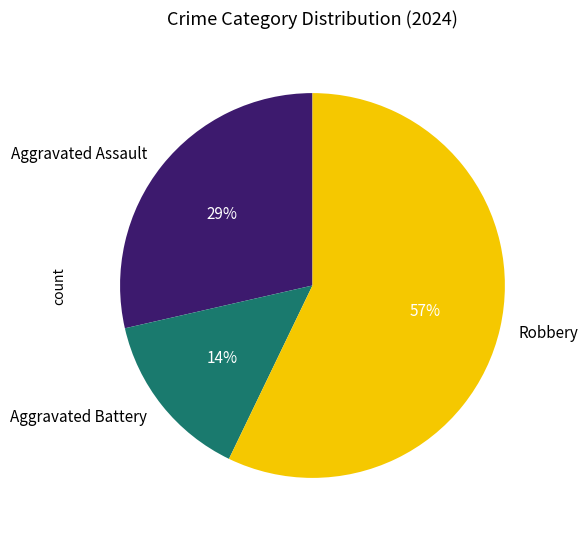

Which slice represents more than half of the pie?

Robbery